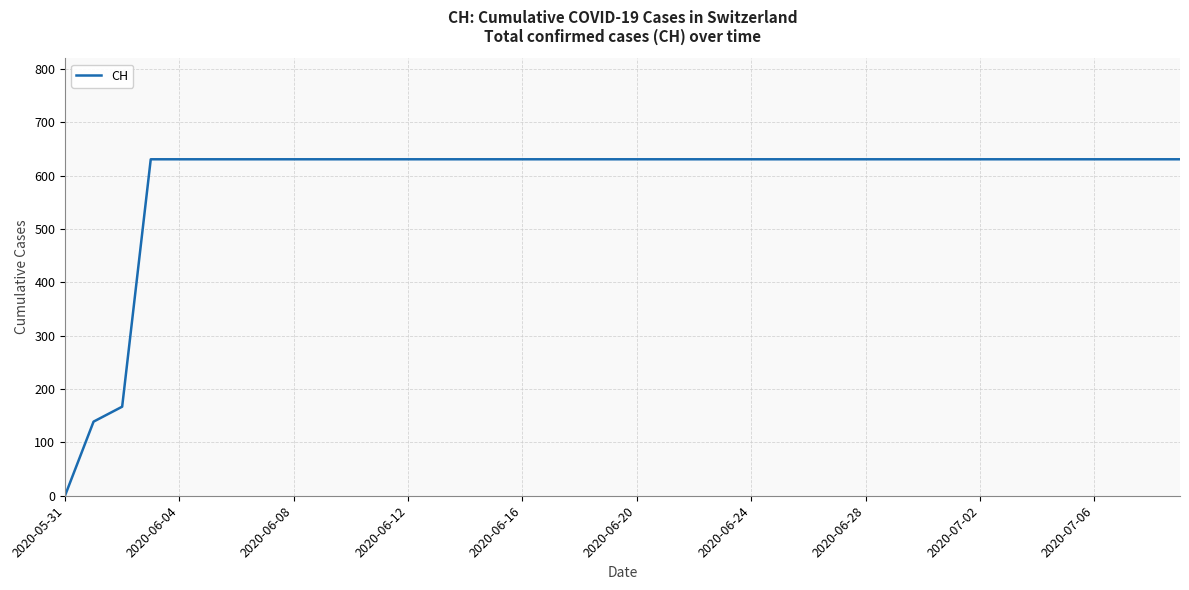

Reading left to right, list all the values displayed in this chart.

0	139	167	631	631	631	631	631	631	631	631	631	631	631	631	631	631	631	631	631	631	631	631	631	631	631	631	631	631	631	631	631	631	631	631	631	631	631	631	631